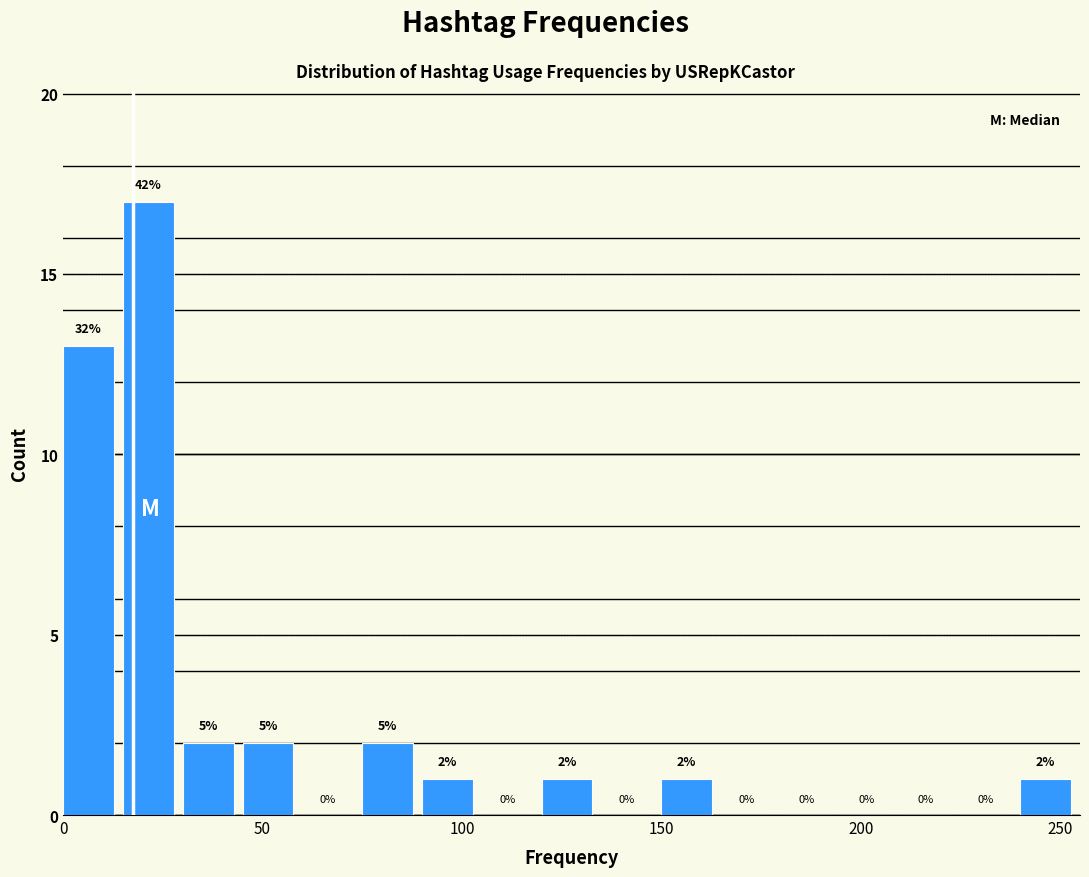

Around what value on the x-axis is the tallest bar? Give the approximate position of its centre, as read against the axis.

20